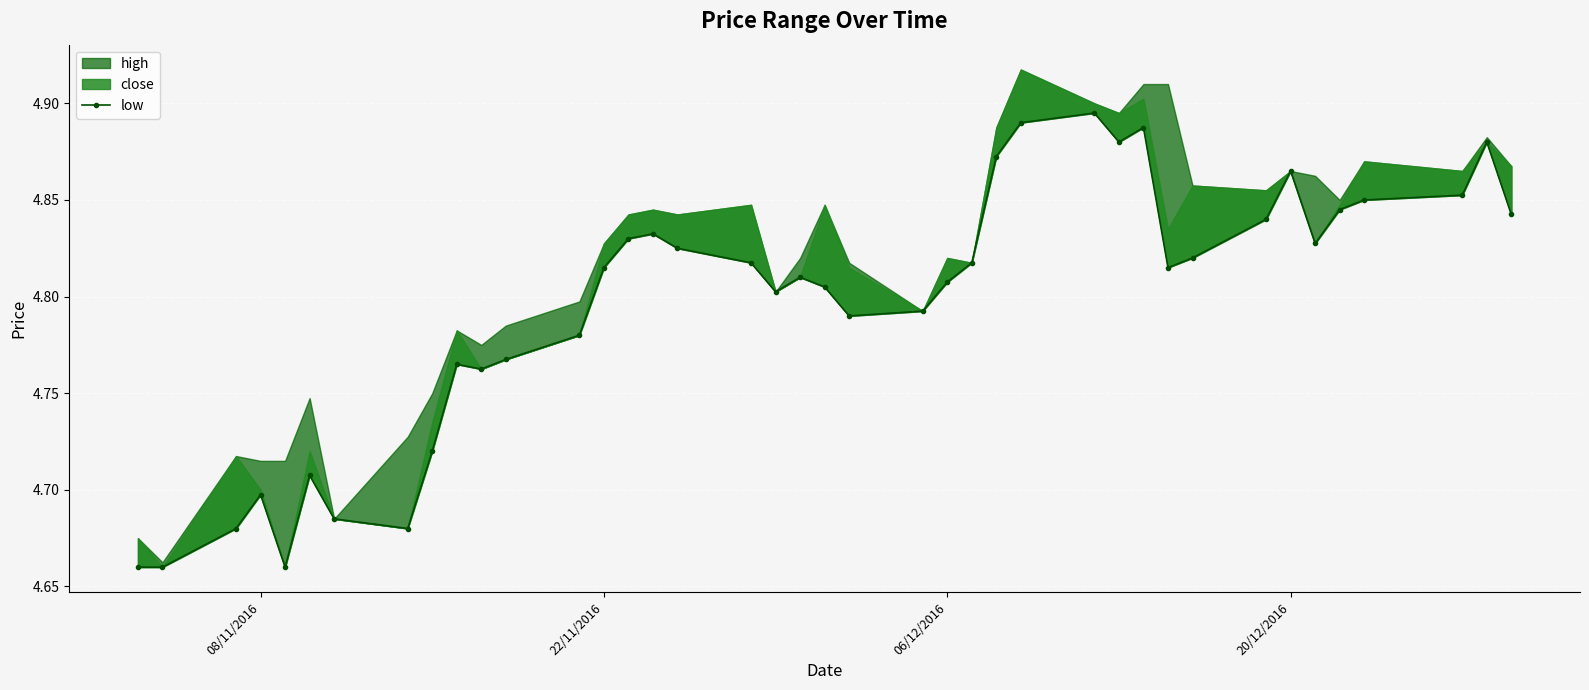

Reading left to right, list all the values displayed in this chart.

4.7	4.7	4.7	4.7	4.7	4.7	4.7	4.7	4.7	4.8	4.8	4.8	4.8	4.8	4.8	4.8	4.8	4.8	4.8	4.8	4.8	4.8	4.8	4.8	4.8	4.9	4.9	4.9	4.9	4.9	4.8	4.8	4.8	4.9	4.8	4.8	4.8	4.9	4.9	4.8